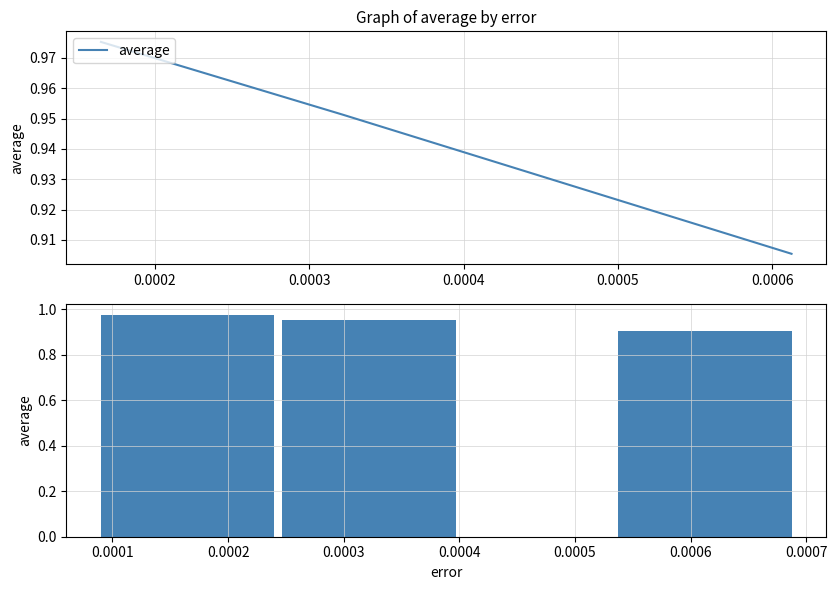

What is the minimum value shown in the chart?

0.9